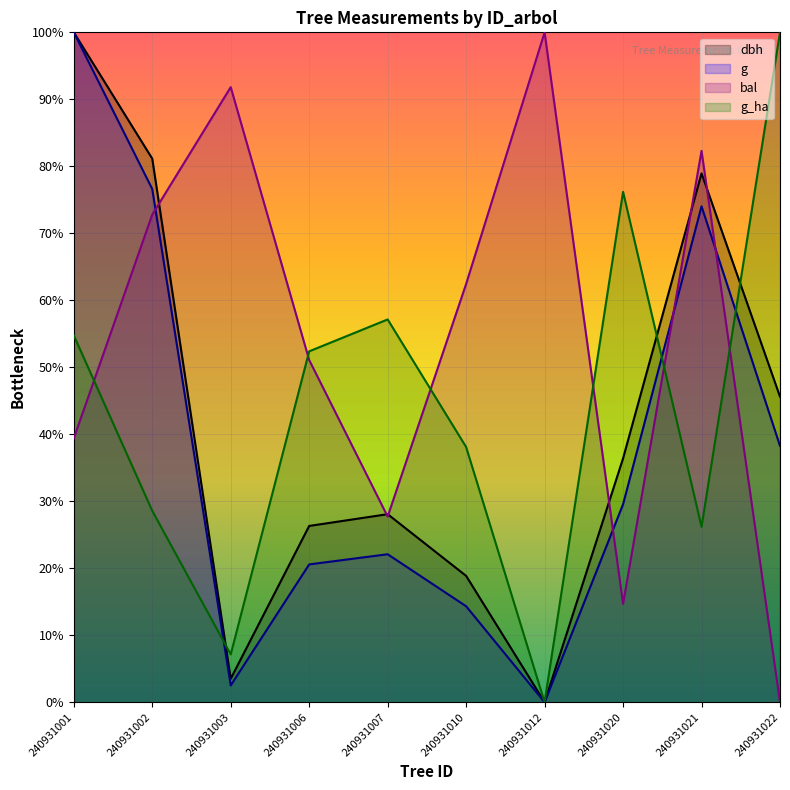

True or false: dbh and g cross at least once.

False